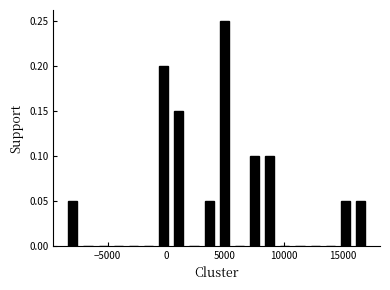

Around what value on the x-axis is the tallest bar? Give the approximate position of its centre, as read against the axis.

5000